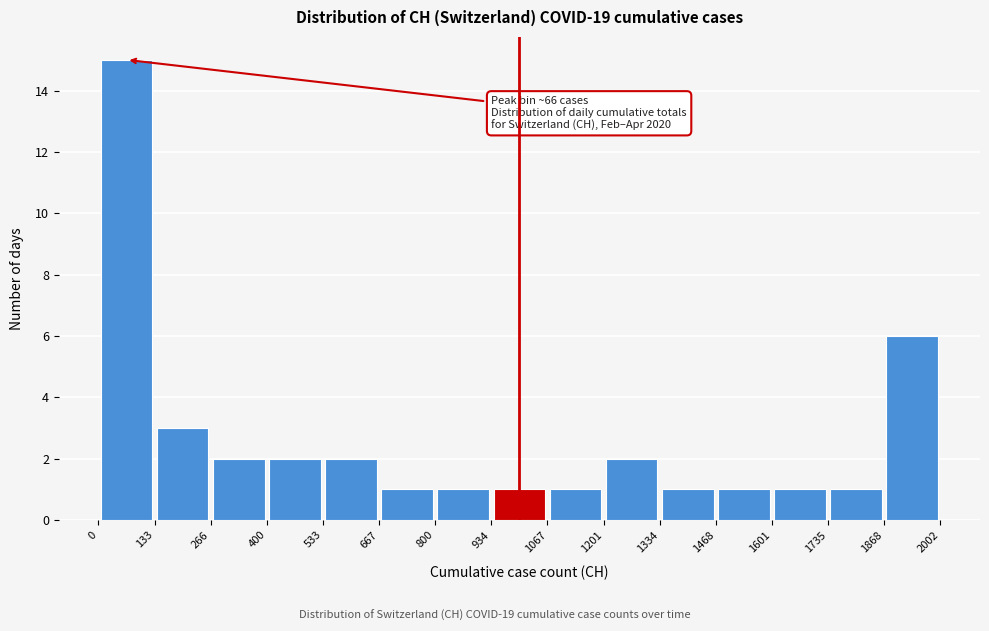

Over which range of the x-axis is the bar tallest?

0 to 133